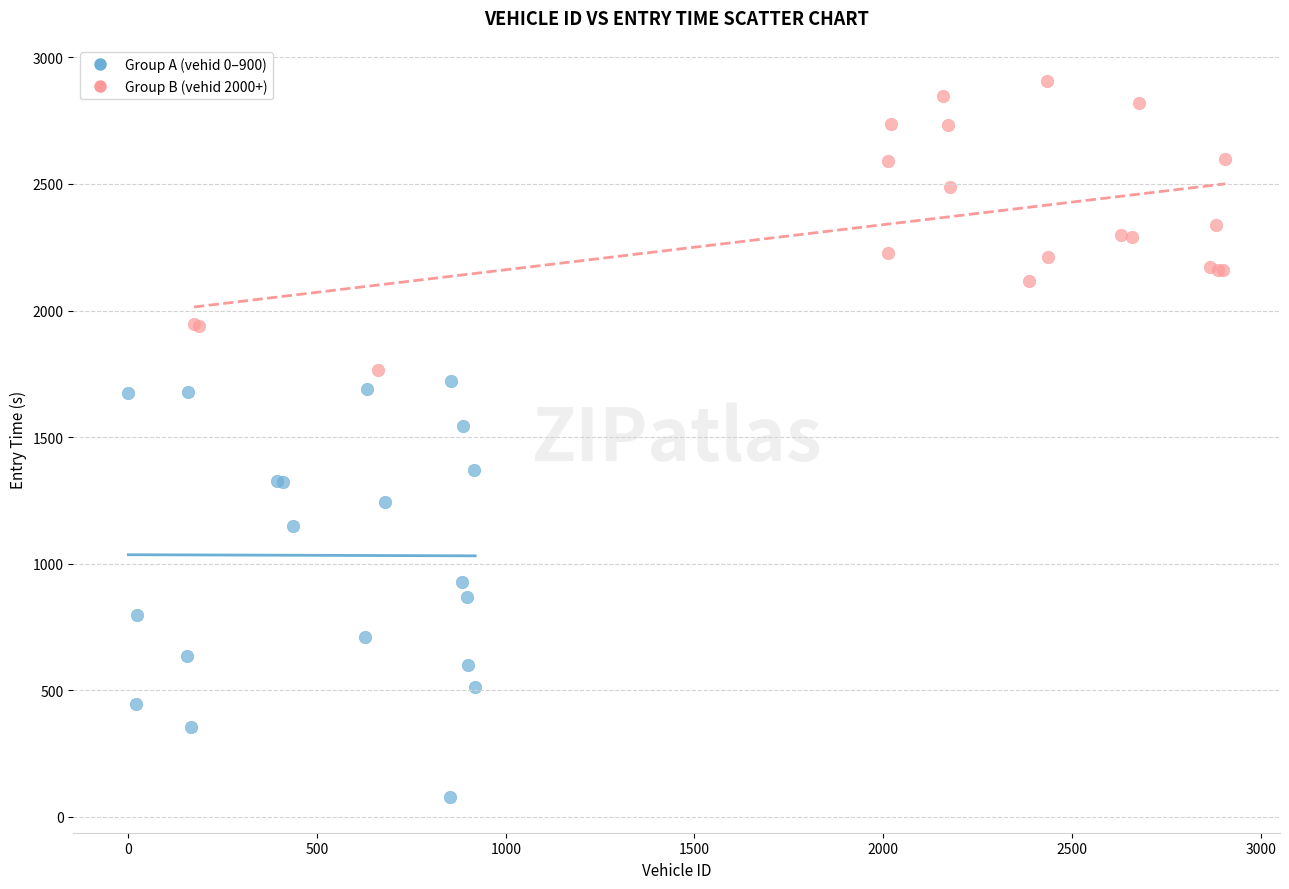

Which series has the largest Y range (max minus min)?

Group A (vehid 0–900)